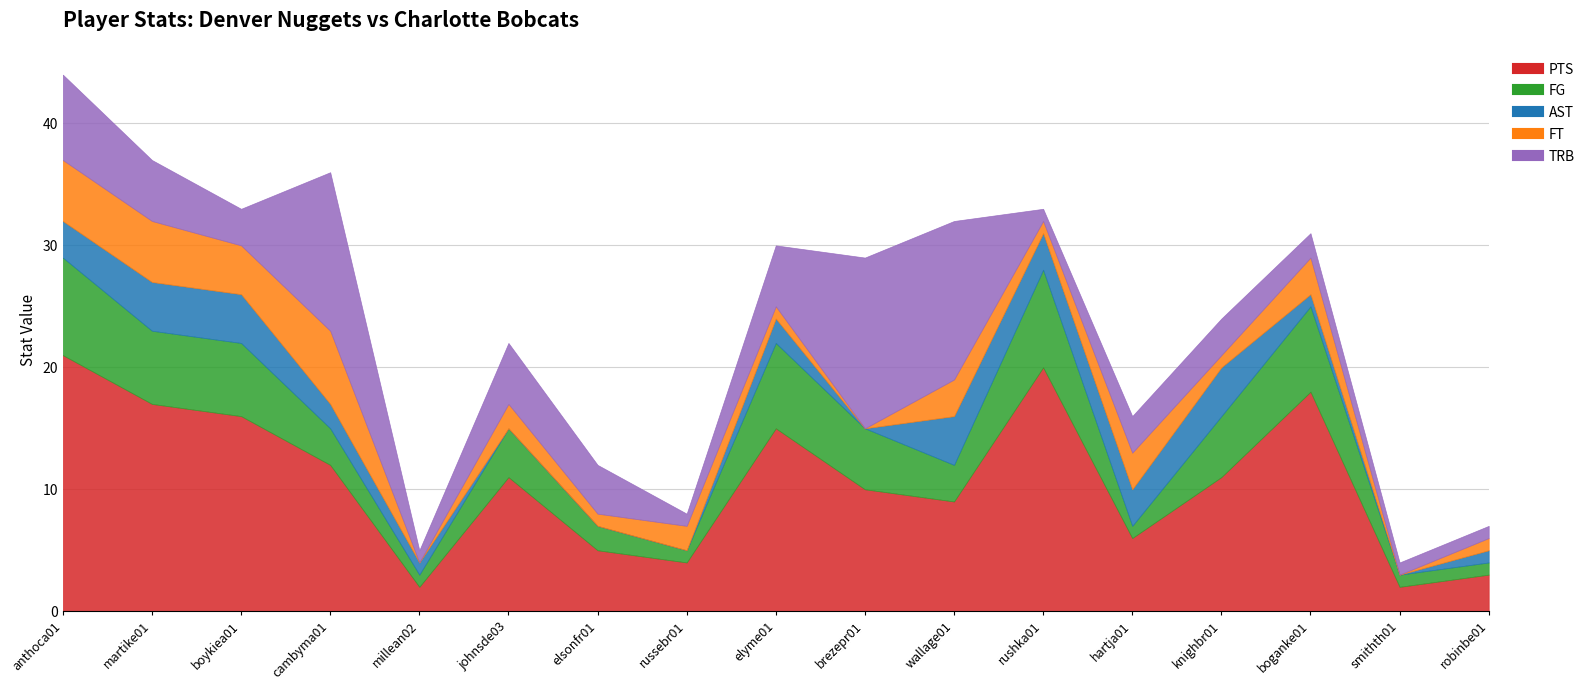

How many interior local peaks does the PTS series have?

4